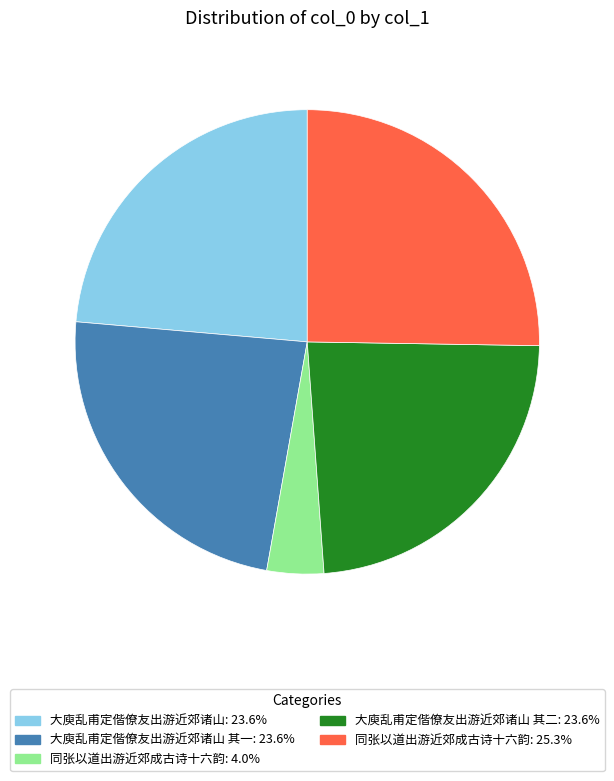

Is there a majority slice in this chart?

No